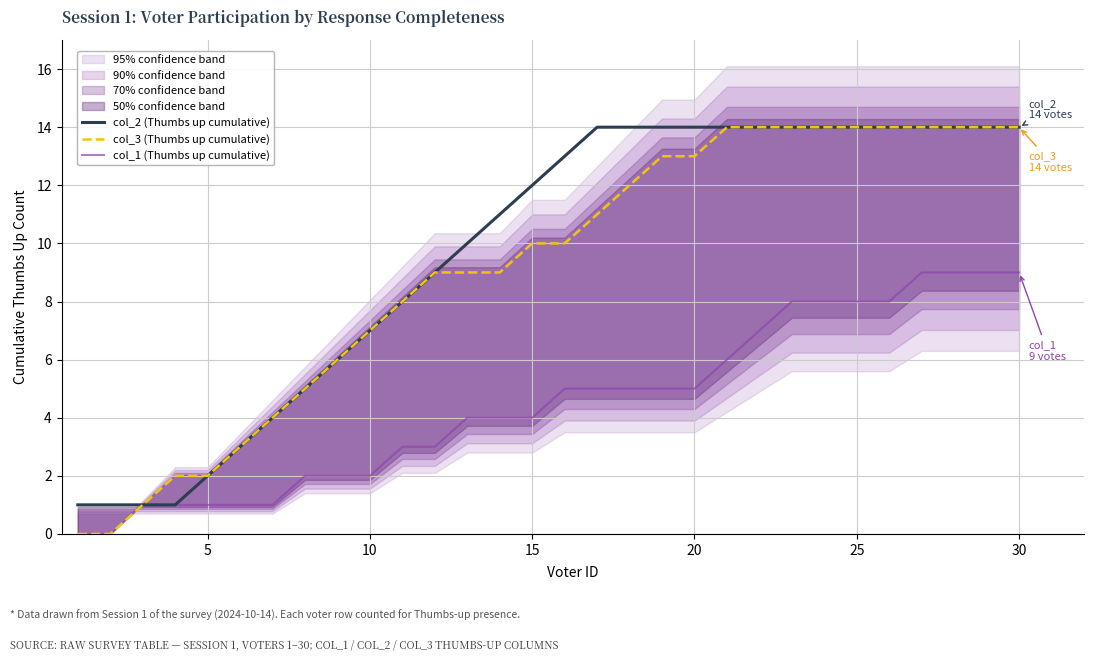

Is it true that col_2 (Thumbs up cumulative) equals 21 at 15?

False